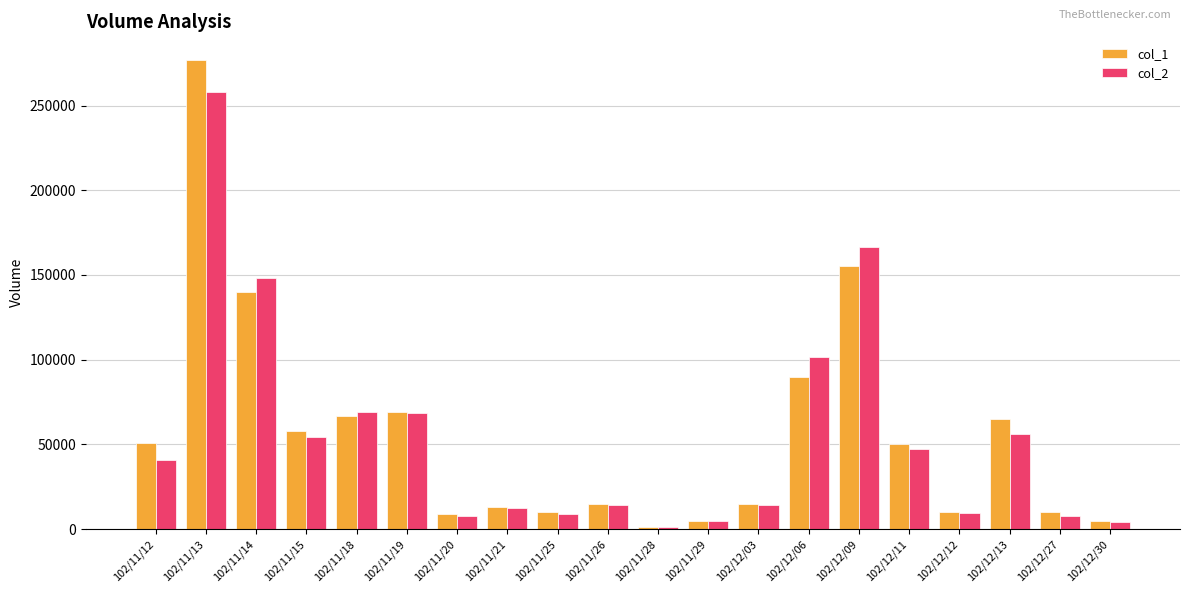

List the series in order of their peak value, lowest first.

col_2, col_1